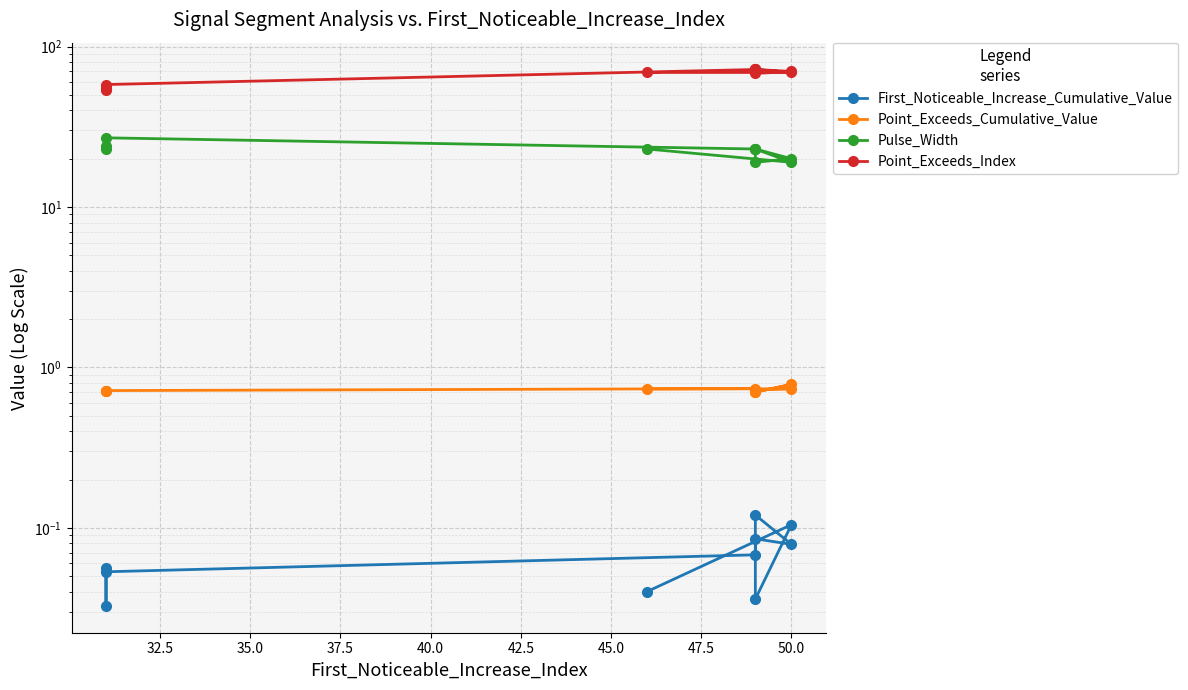

What is the sum of all Point_Exceeds_Index values?

659.0